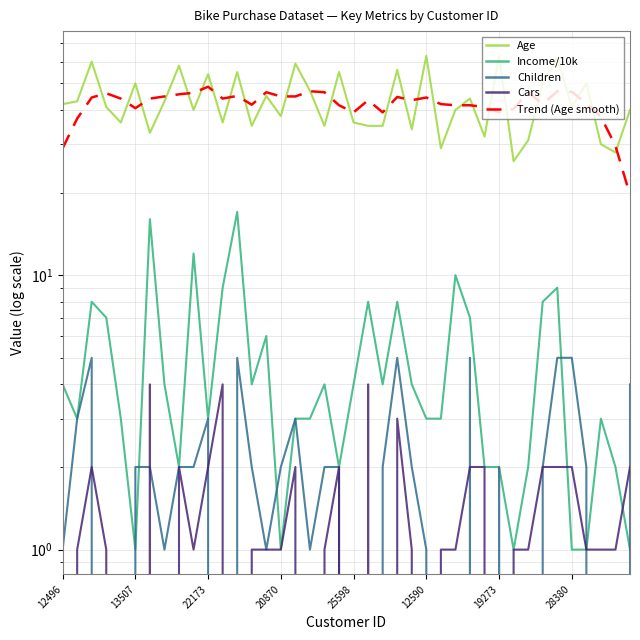

What is the minimum value for Income/10k?

1.0